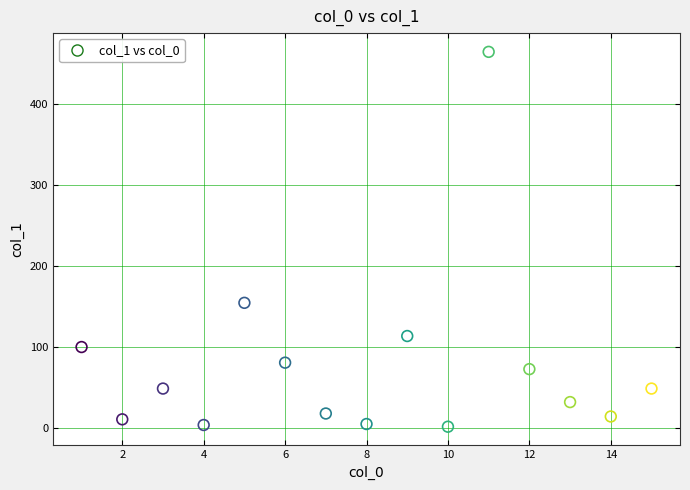

What is the range of Y values (max minus min)?

463.0